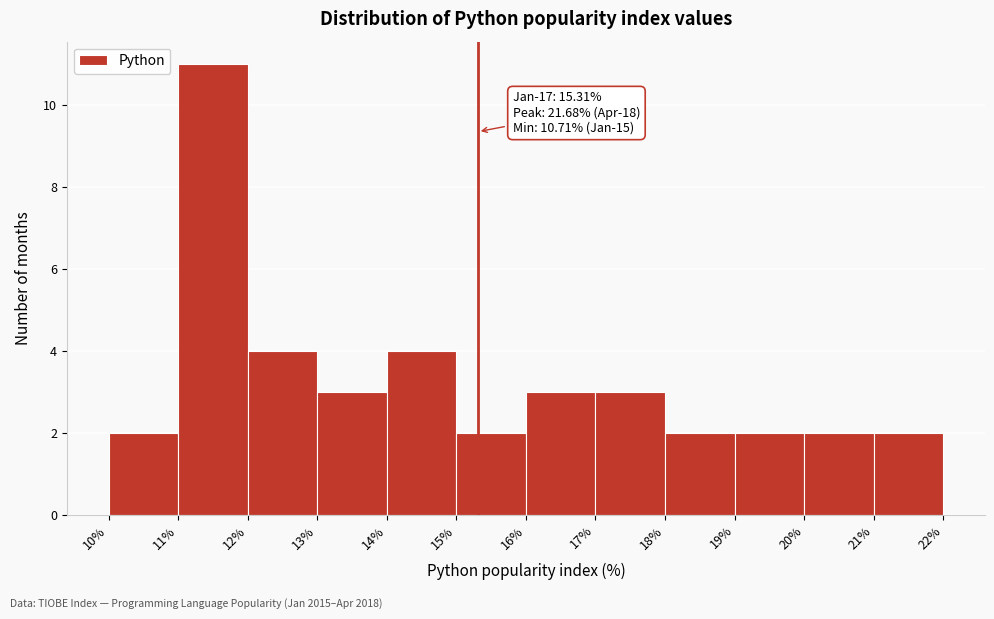

Over which range of the x-axis is the bar tallest?

11% to 12%